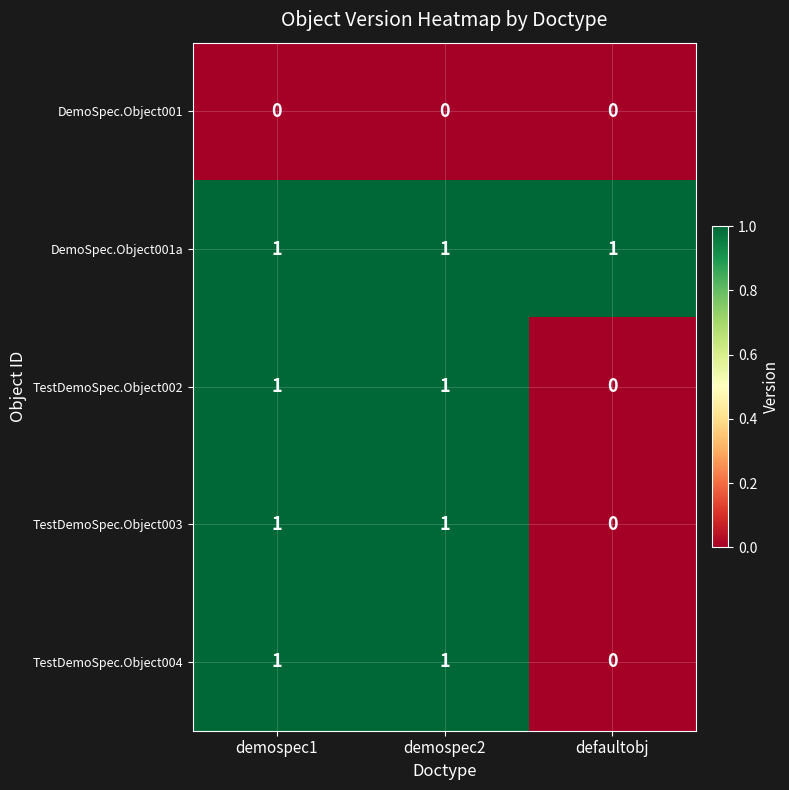

Is it true that TestDemoSpec.Object002 equals 0 at defaultobj?

True